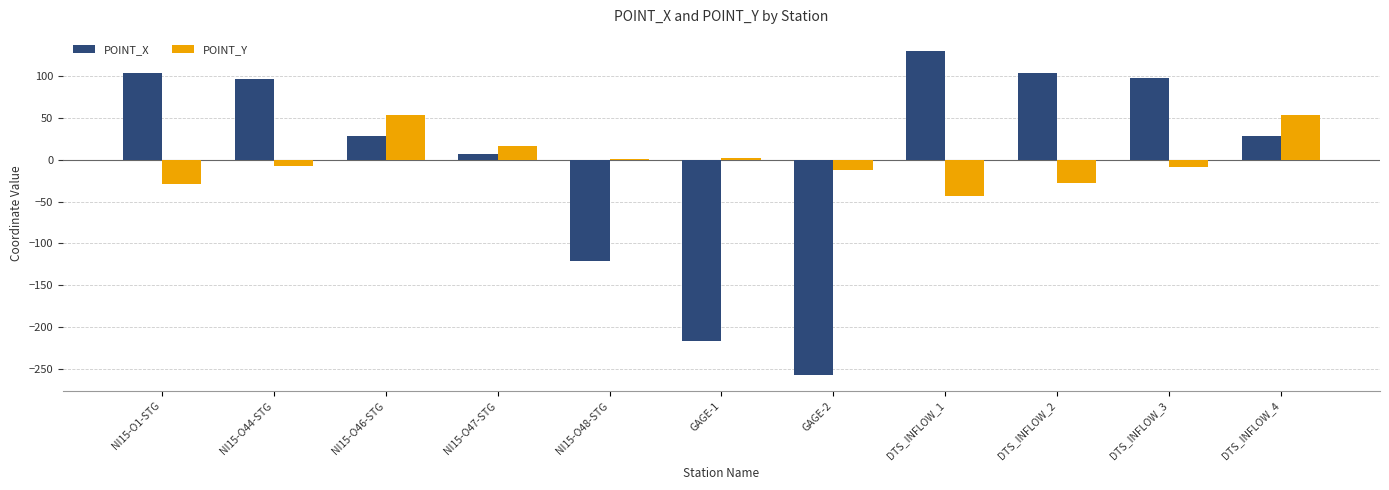

The value of POINT_Y at NI15-O47-STG is 16.3. True or false?

True